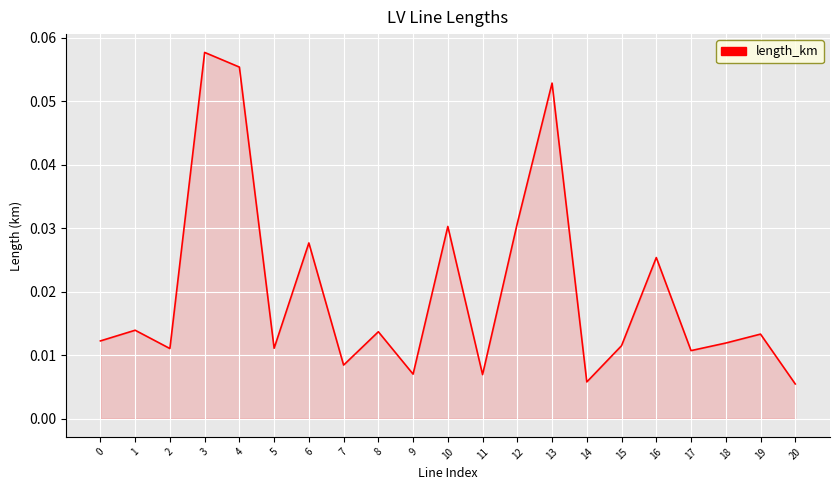

Which label corresponds to the largest value in the chart?

3